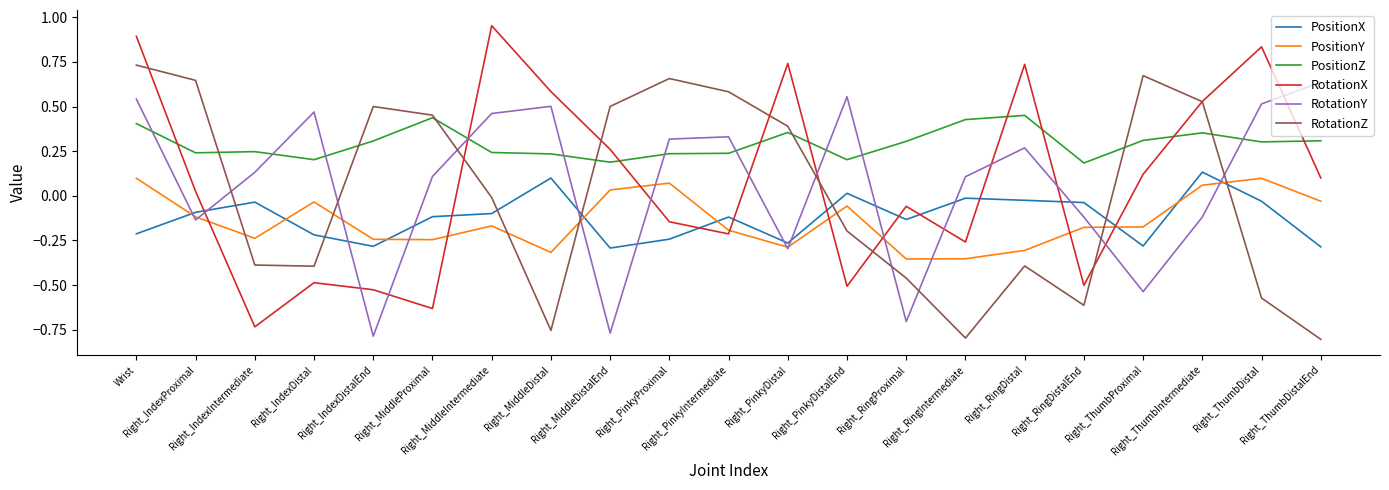

What are all the series names shown in the legend?

PositionX, PositionY, PositionZ, RotationX, RotationY, RotationZ